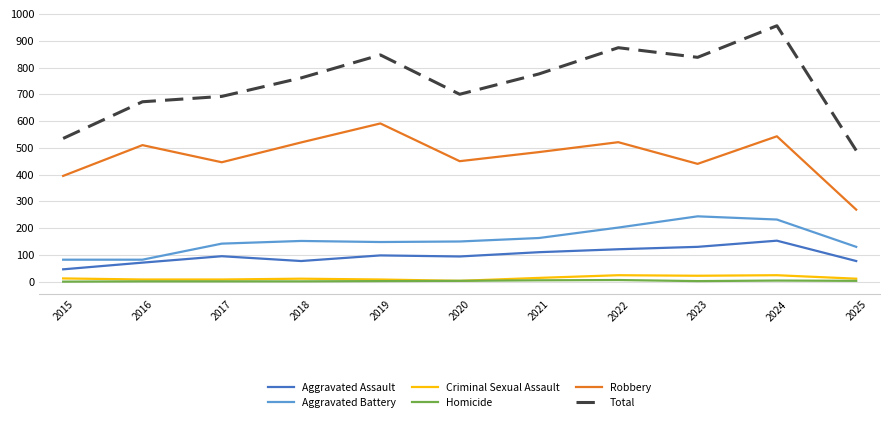

At how many categories does at least one series exceed 178?

11